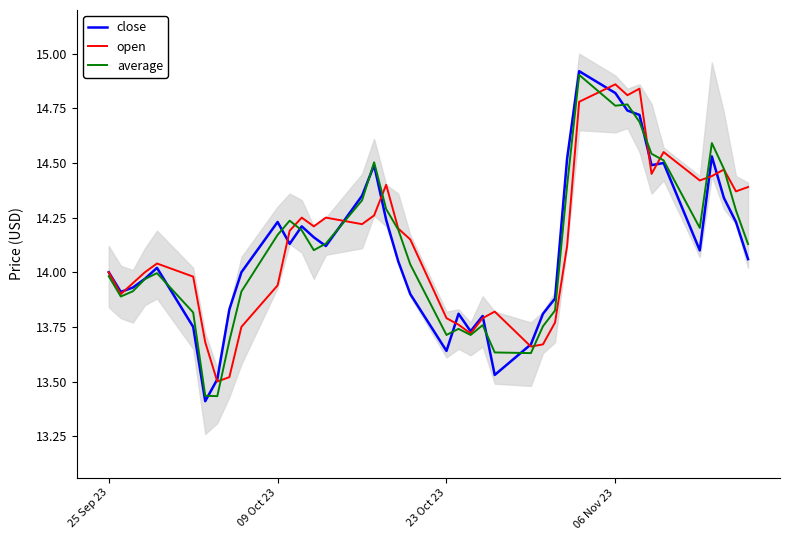

What is the value of the close point at the 5th from the left?

14.0